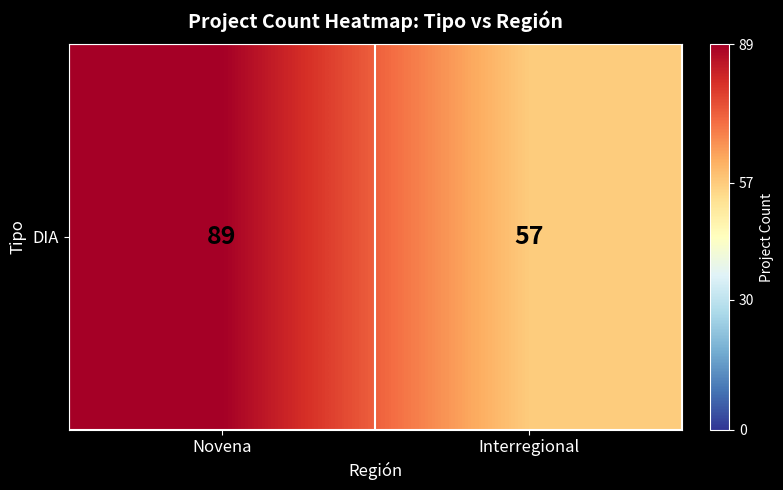

Where is the data nearest to the value 73?

Novena